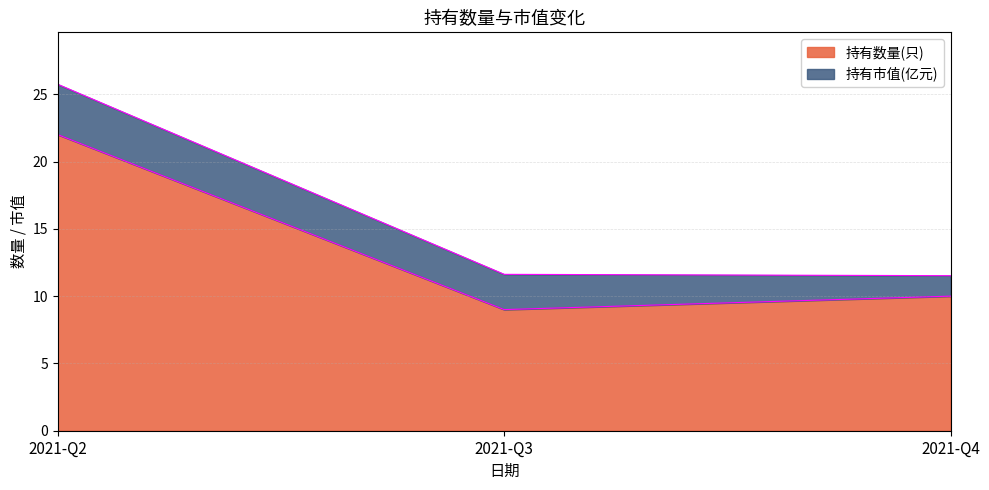

Approximately how many times larger is the value at 2021-Q4 compared to 2021-Q3?

1.1